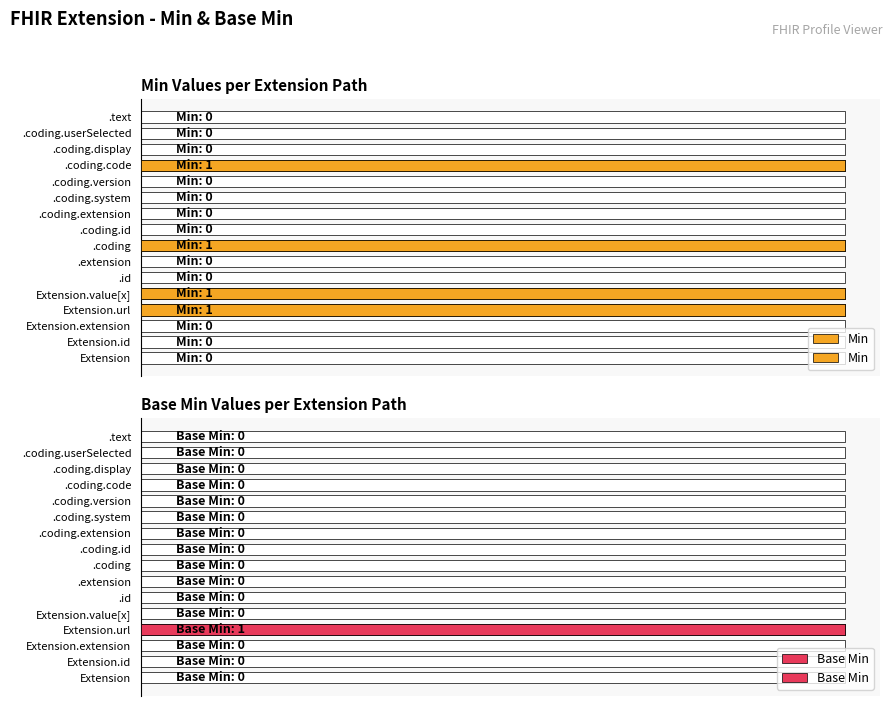

How many data points does each series have?

16